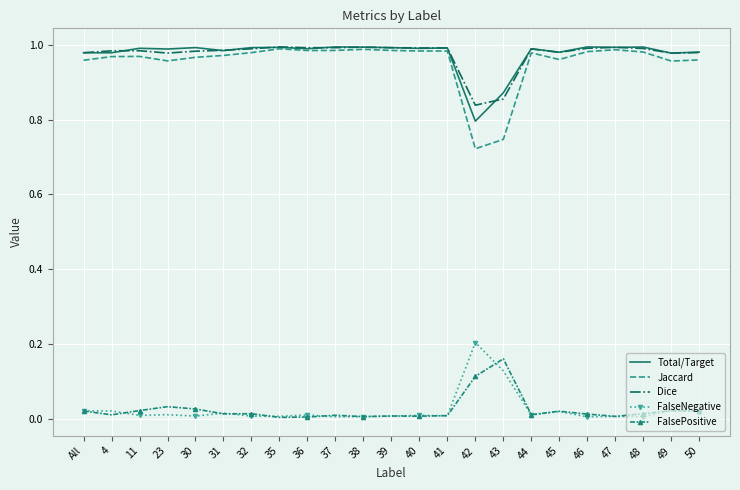

True or false: FalseNegative has a value of 0.0 at 36.

True